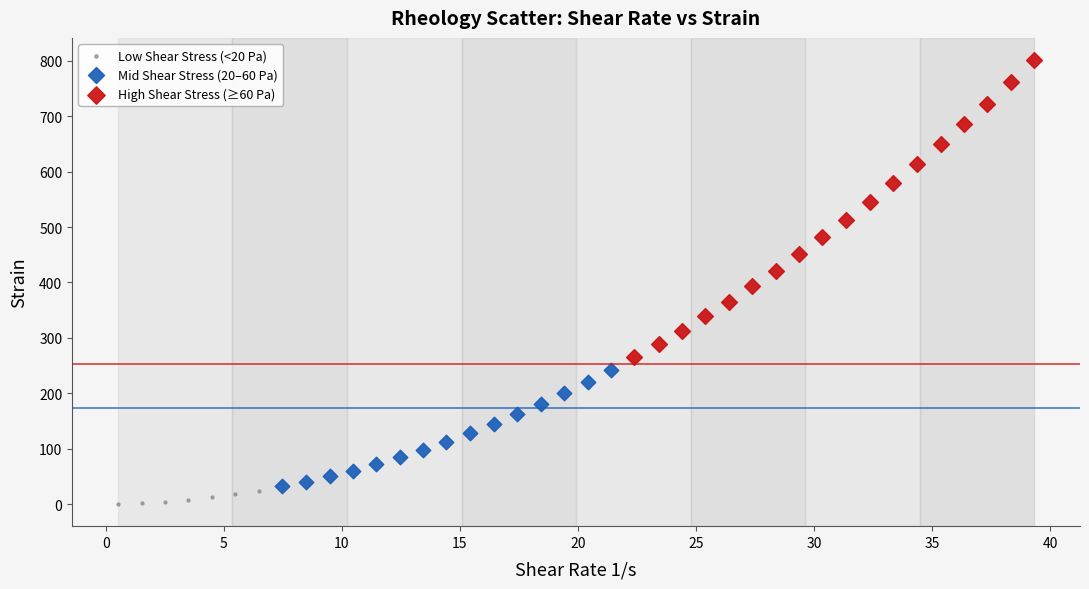

Which series has the largest Y range (max minus min)?

High Shear Stress (≥60 Pa)